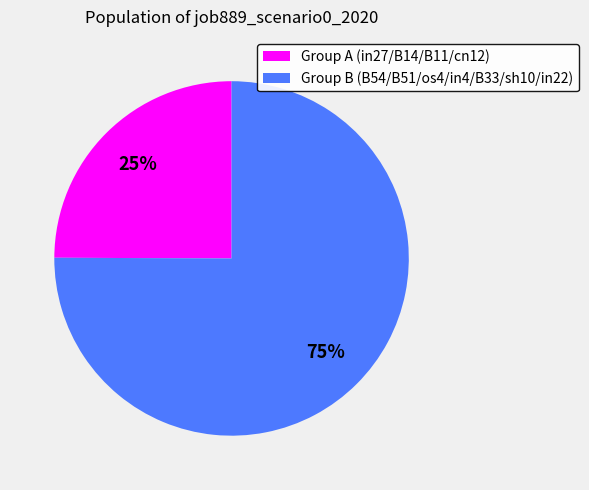

Which slice is the largest?

Group B (B54/B51/os4/in4/B33/sh10/in22)